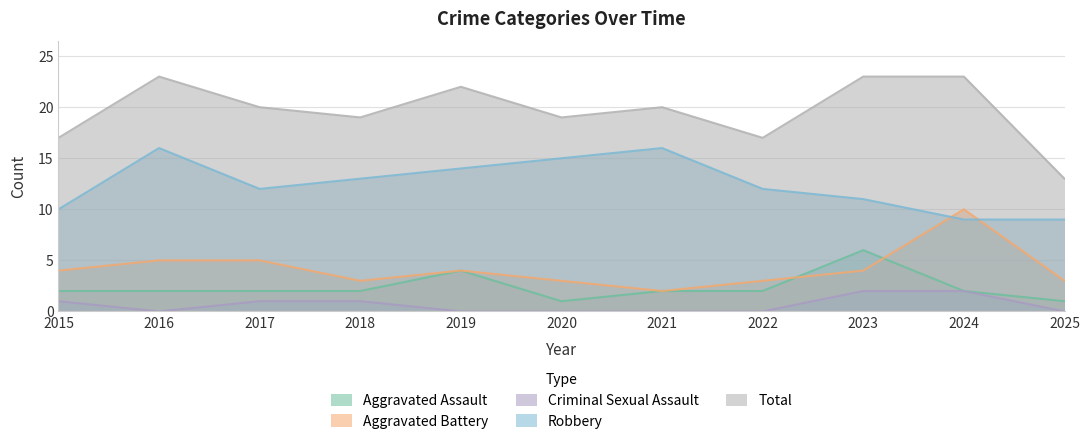

What is the maximum value shown in the chart?

23